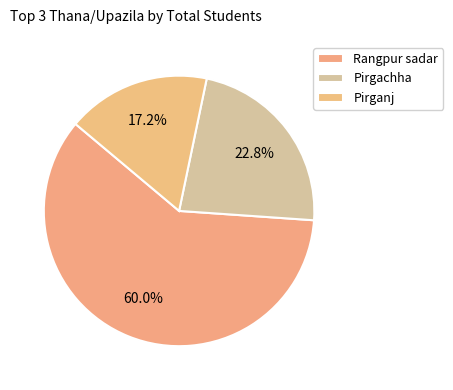

How many segments does this pie chart have?

3